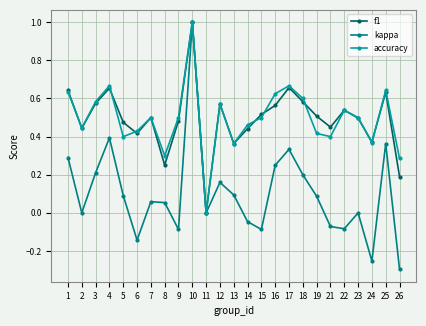

Where is the first local maximum for f1?

4